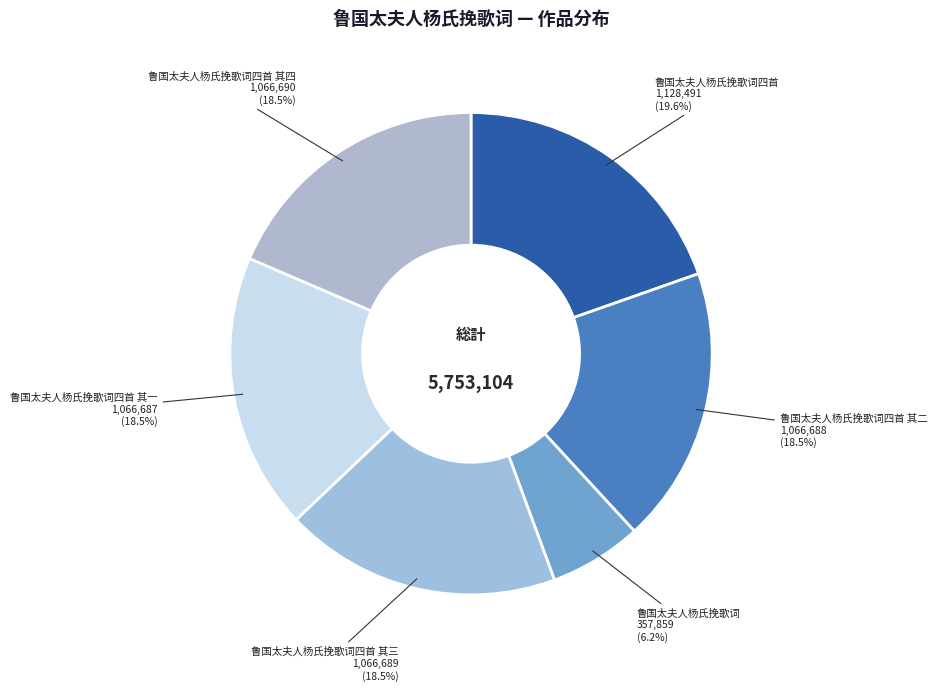

How many slices are in this pie chart?

6